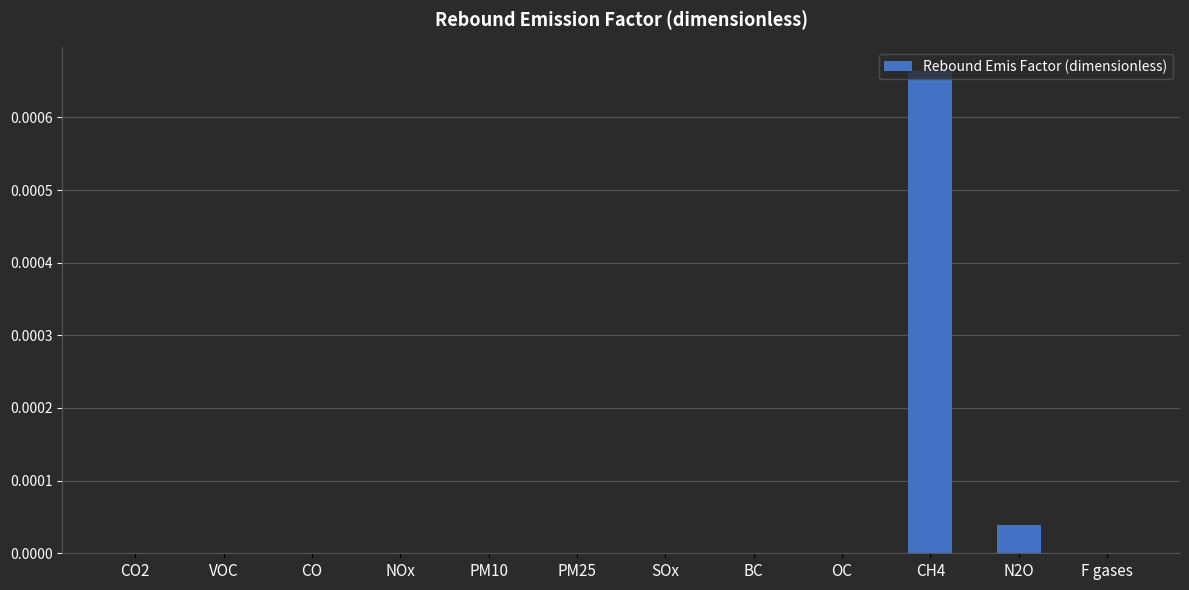

Is it true that the value at PM10 is 0.0?

True